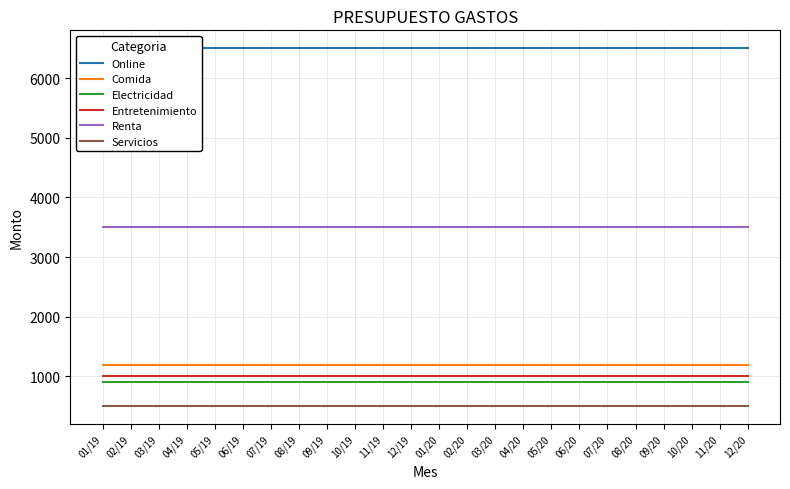

How many lines are shown in the chart?

6